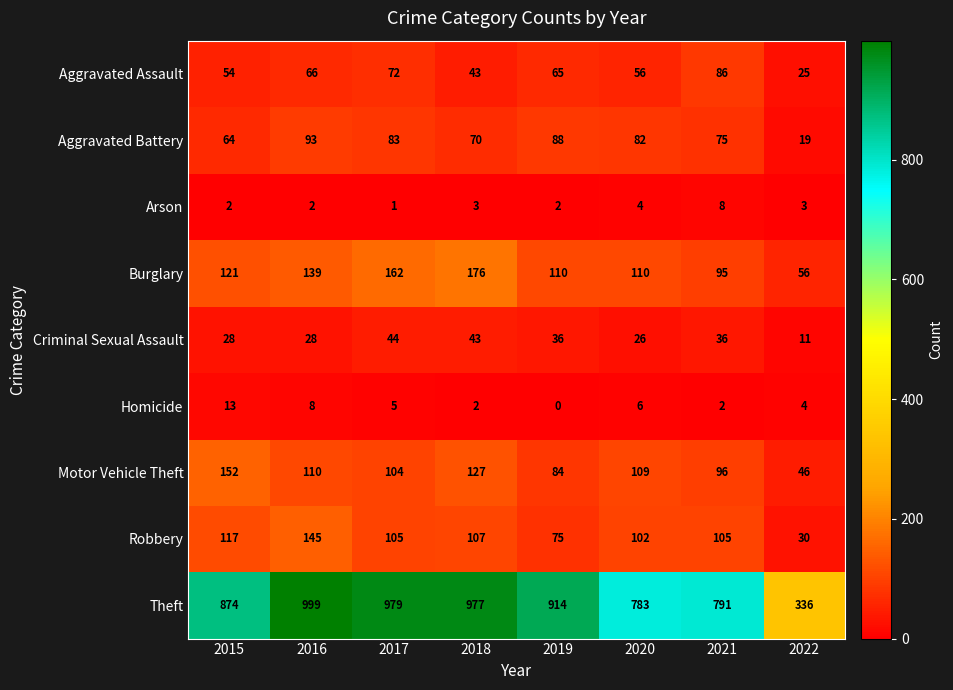

What is the difference between the highest and lowest values at 2017?

978